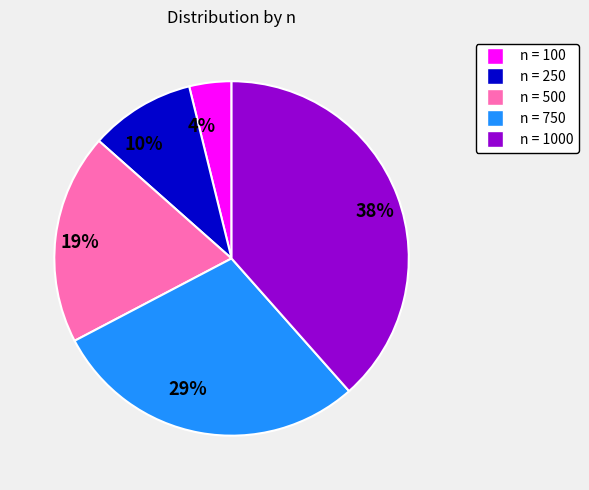

To the nearest percent, what is the combined percentage of n = 750 and n = 100?

33%